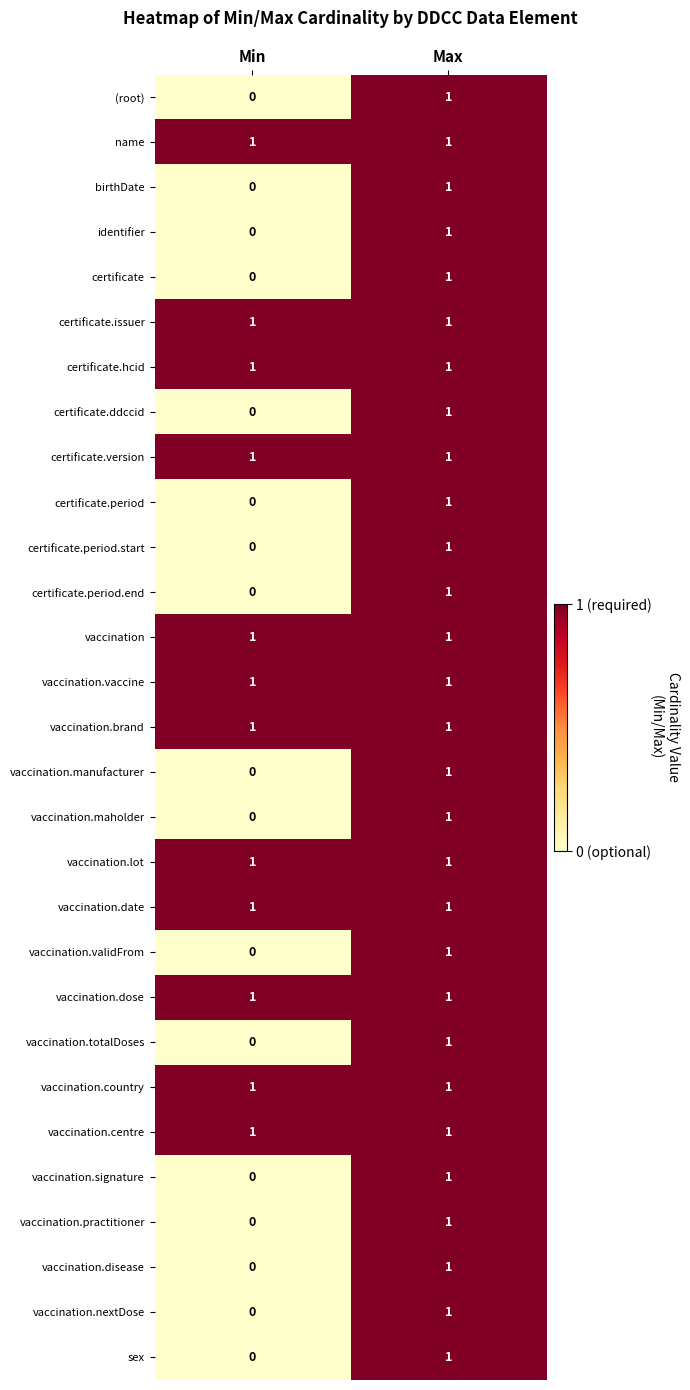

The vaccination.date series shows 1 at Min. True or false?

True